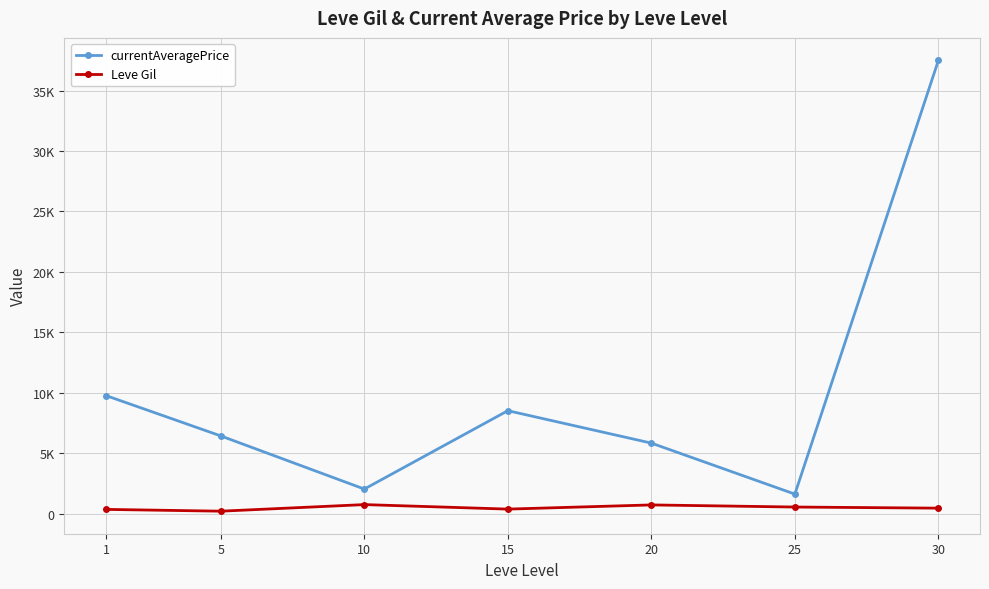

Reading right to left, what are all the values shown in this chart?

currentAveragePrice: 37500.0	1614.2	5834.7	8517.3	2032.7	6428.7	9766.5
Leve Gil: 452.5	545.0	720.0	373.3	746.7	201.7	349.8